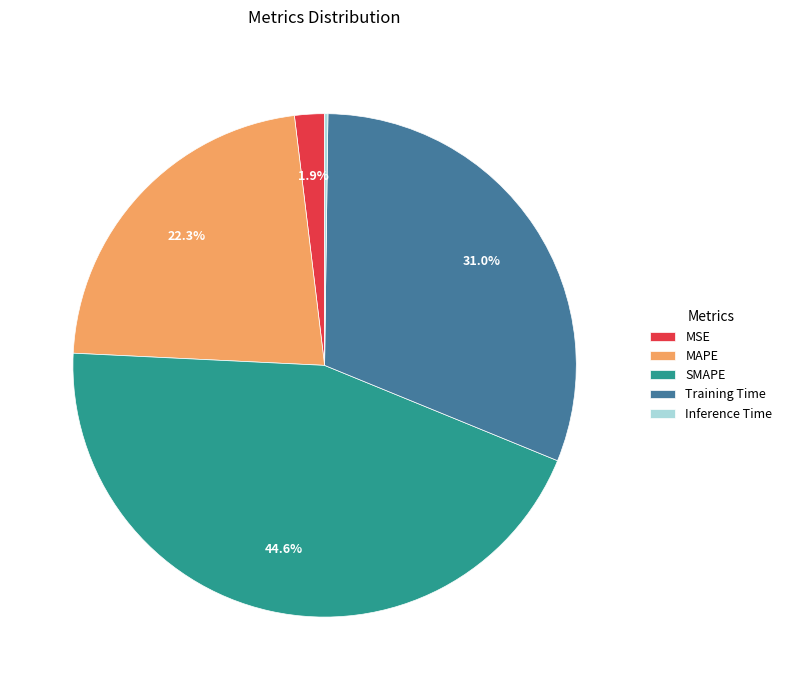

What percentage do MSE and Training Time together represent?

32.9%